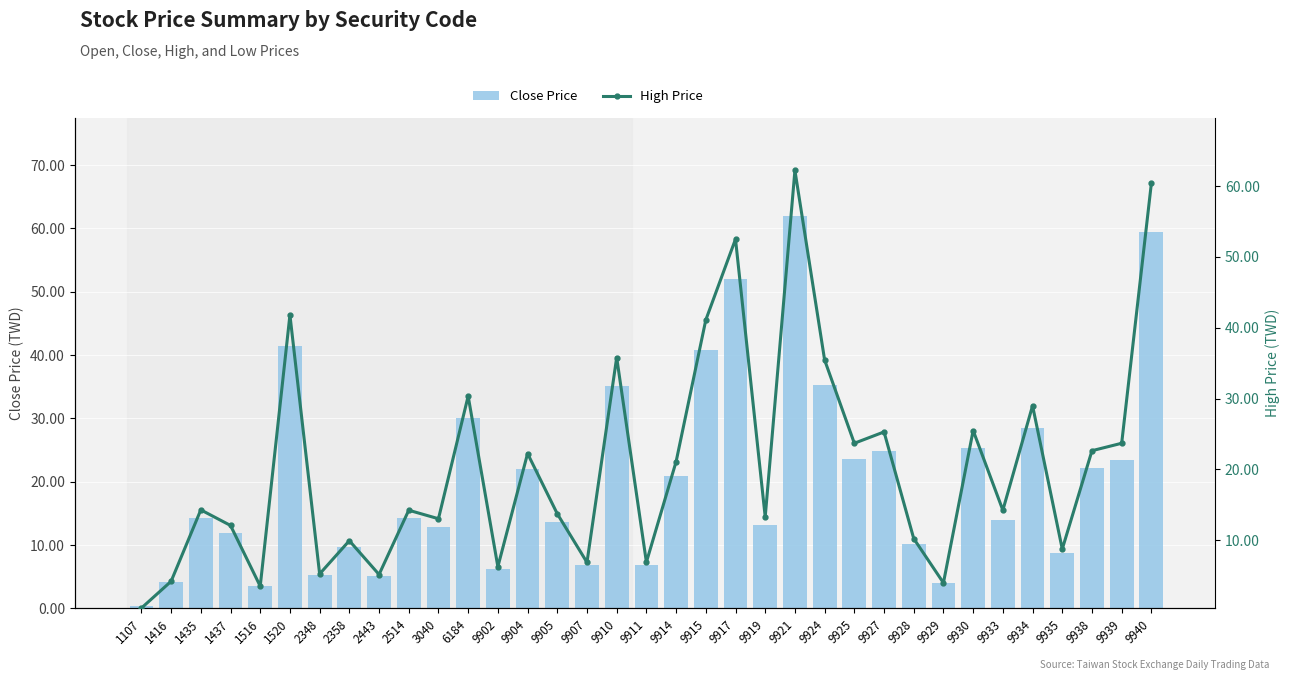

What are all the series names shown in the legend?

Close Price, High Price